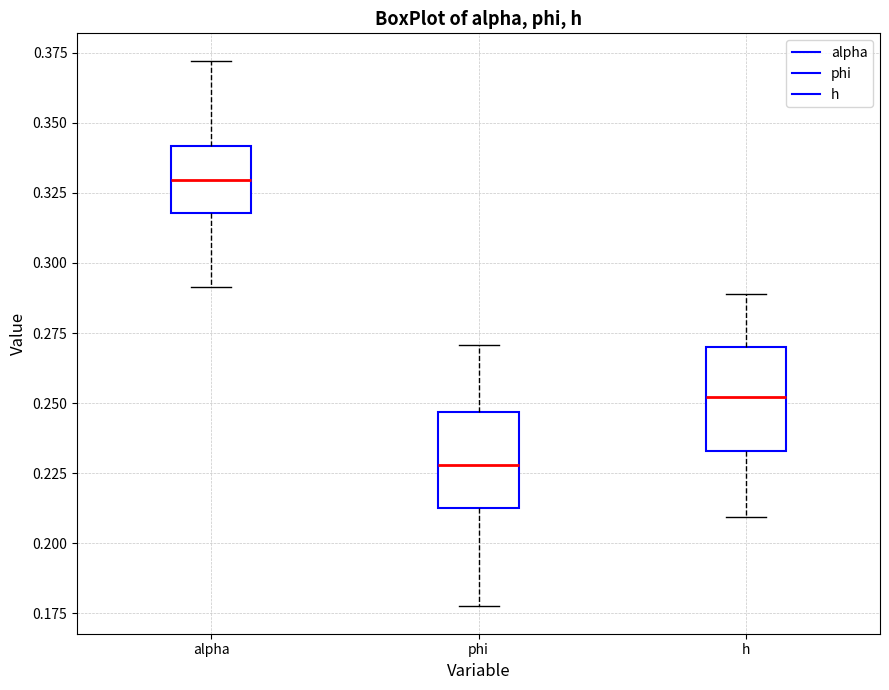

Reading left to right, transcribe this box plot: for each box, give where its median line is, the range the box spans, and where its two whiskers end, as read against the y-axis. The values are not printed on the chart, so give them approximately, as read against the axis.

alpha: median 0.330, box 0.320 to 0.340, whiskers 0.290 to 0.370
phi: median 0.230, box 0.215 to 0.245, whiskers 0.175 to 0.270
h: median 0.250, box 0.235 to 0.270, whiskers 0.210 to 0.290